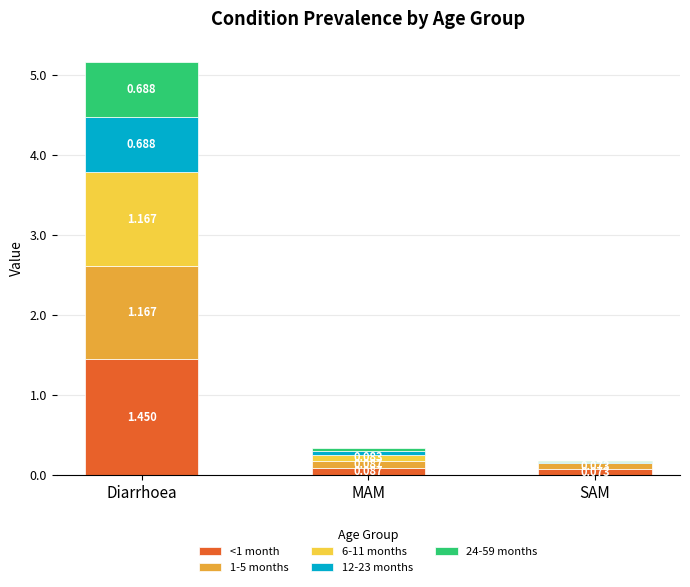

How many categories are shown in the chart?

3